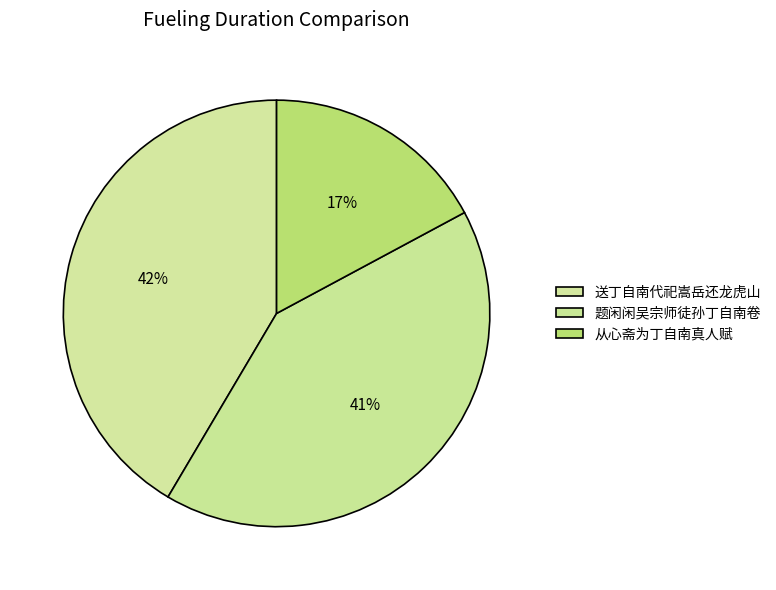

To the nearest percent, what portion does 送丁自南代祀嵩岳还龙虎山 represent?

42%